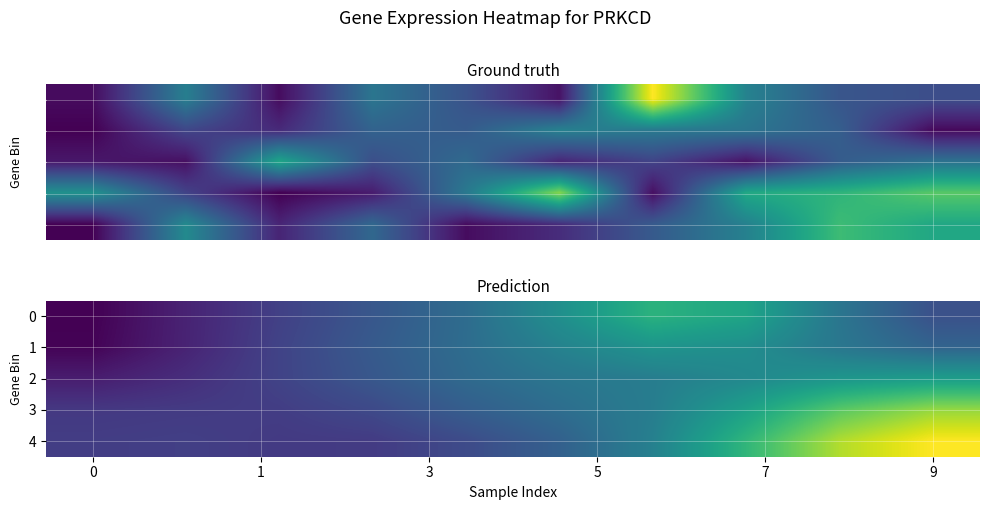

Rank the series by their maximum value, from lowest to highest.

1, 2, 0, 3, 4